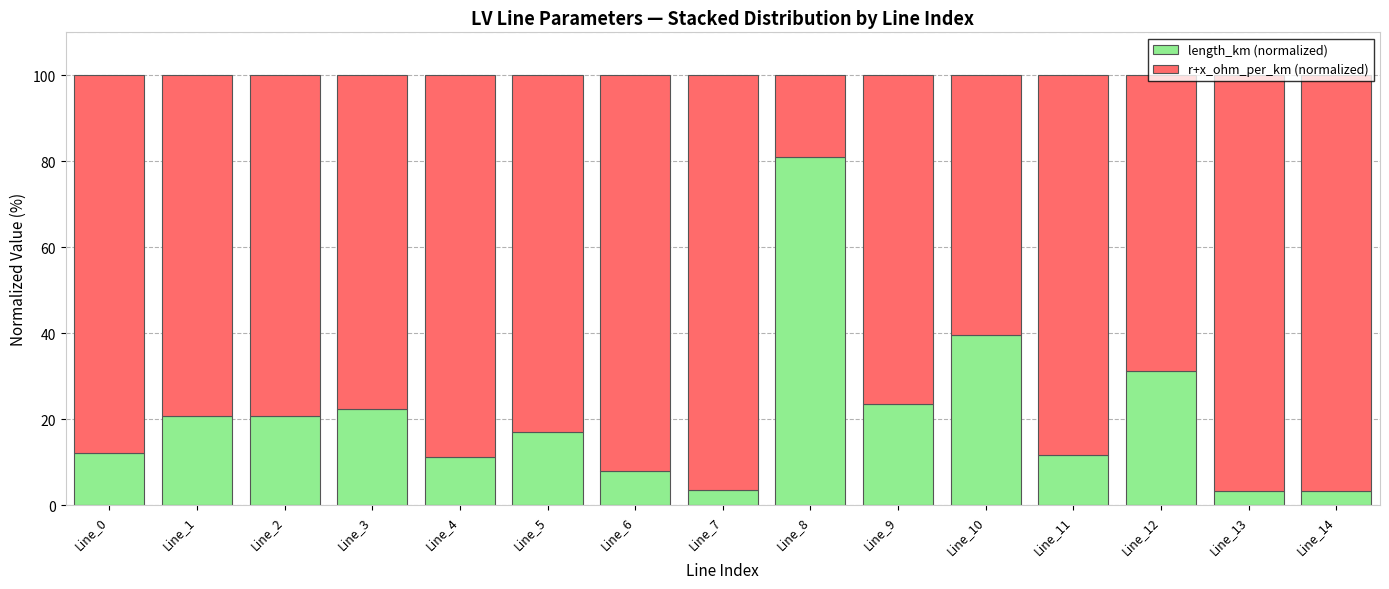

What is the lowest value of the length_km (normalized) series?

3.3